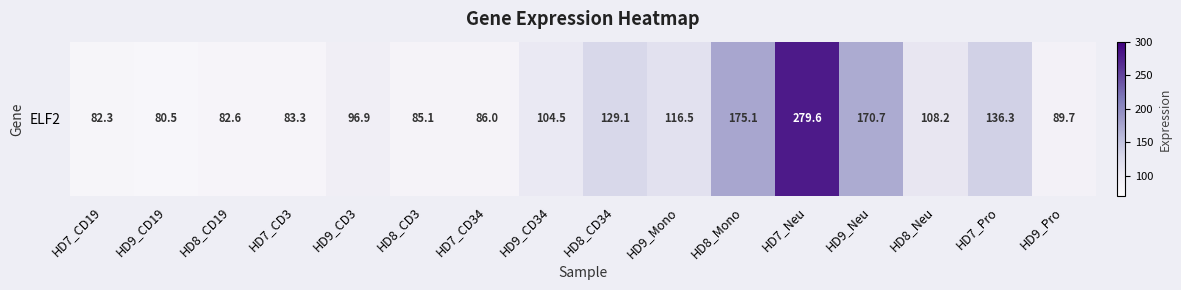

Reading left to right, transcribe all the data shown in this chart.

HD7_CD19=82.3	HD9_CD19=80.5	HD8_CD19=82.6	HD7_CD3=83.3	HD9_CD3=96.9	HD8_CD3=85.1	HD7_CD34=86.0	HD9_CD34=104.5	HD8_CD34=129.1	HD9_Mono=116.5	HD8_Mono=175.1	HD7_Neu=279.6	HD9_Neu=170.7	HD8_Neu=108.2	HD7_Pro=136.3	HD9_Pro=89.7